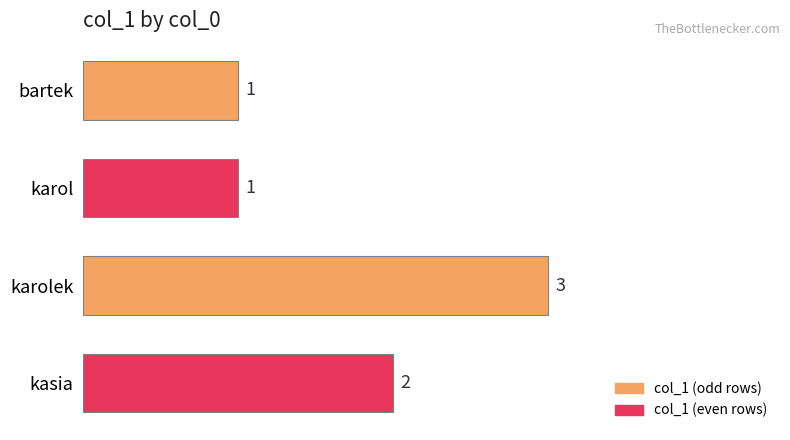

Are the bars grouped side by side (vs. stacked)?

No